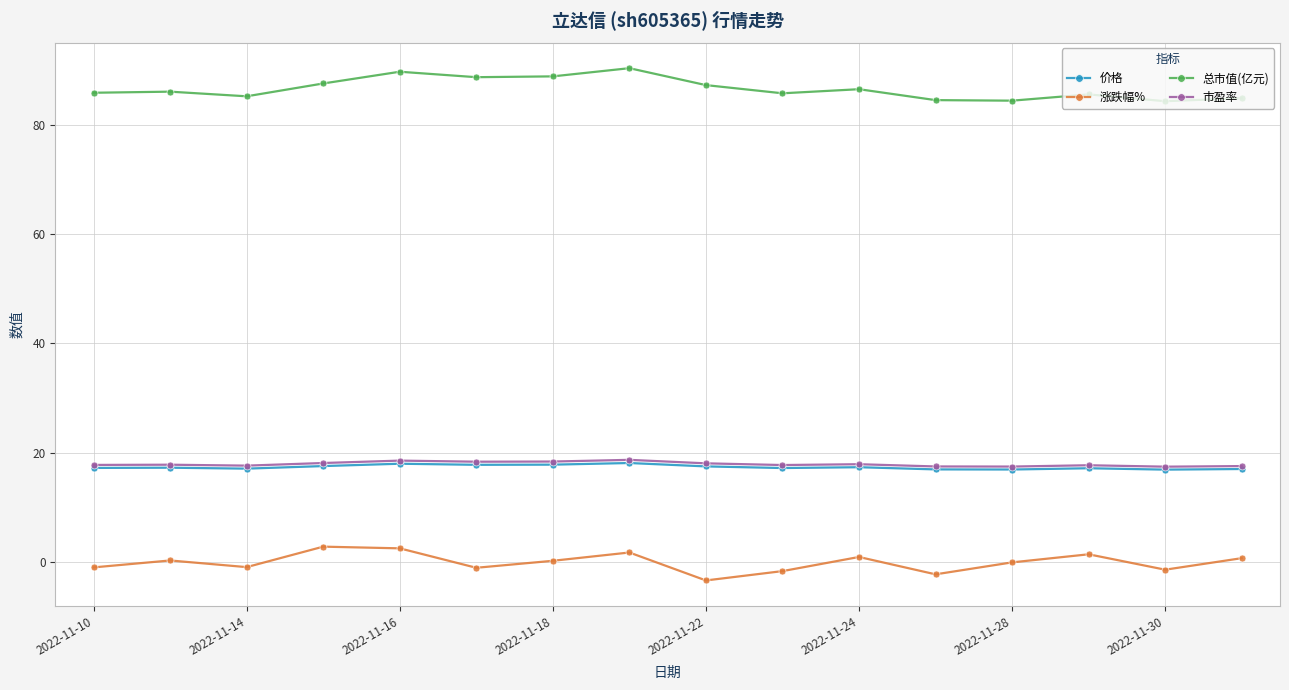

True or false: 市盈率 and 价格 cross at least once.

False